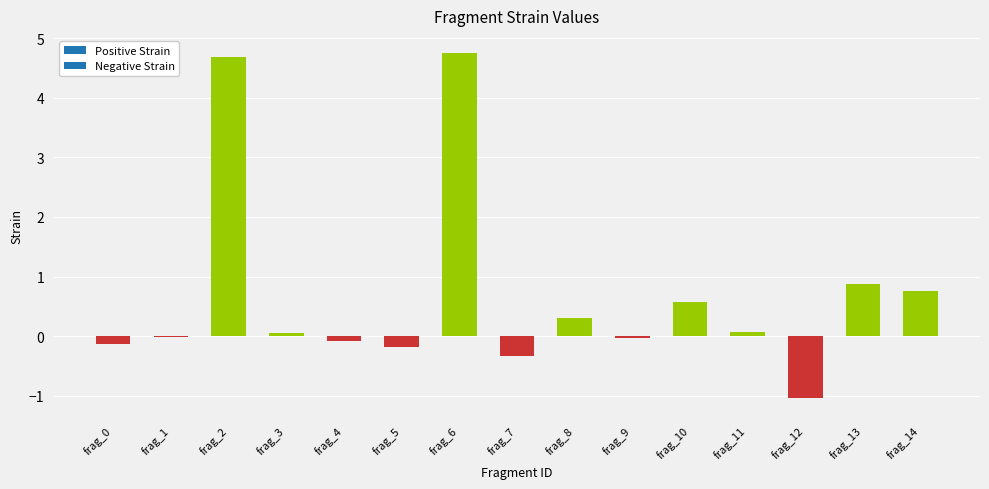

How many distinct data groups are displayed?

1